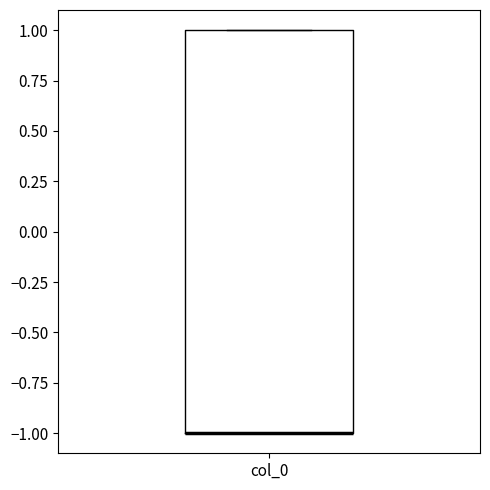

Read this box plot against the y-axis: the position of the median line, the range covered by the box, and the ends of both whiskers. The values are not printed on the chart, so give them approximately, as read against the axis.

median -1 (drawn on the box's lower edge), box -1 to 1, whiskers -1 to 1